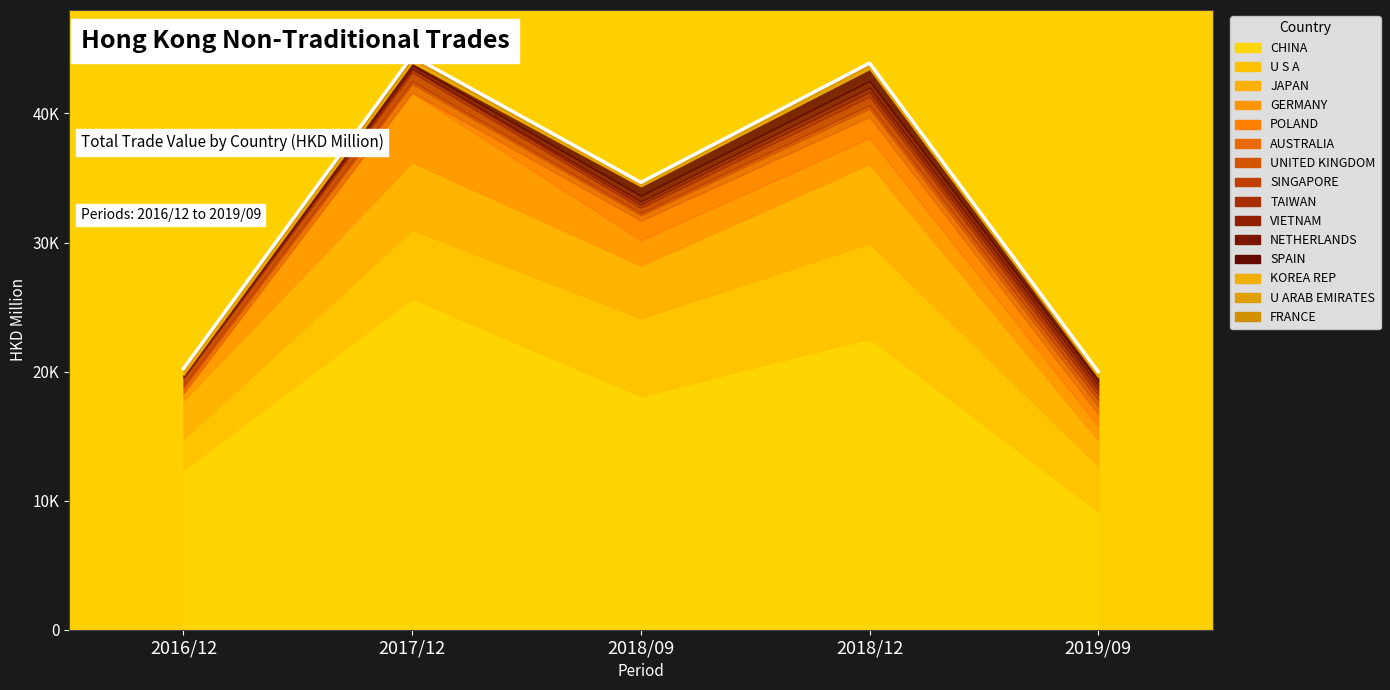

Where does the 201809 series first go above 420?

CHINA